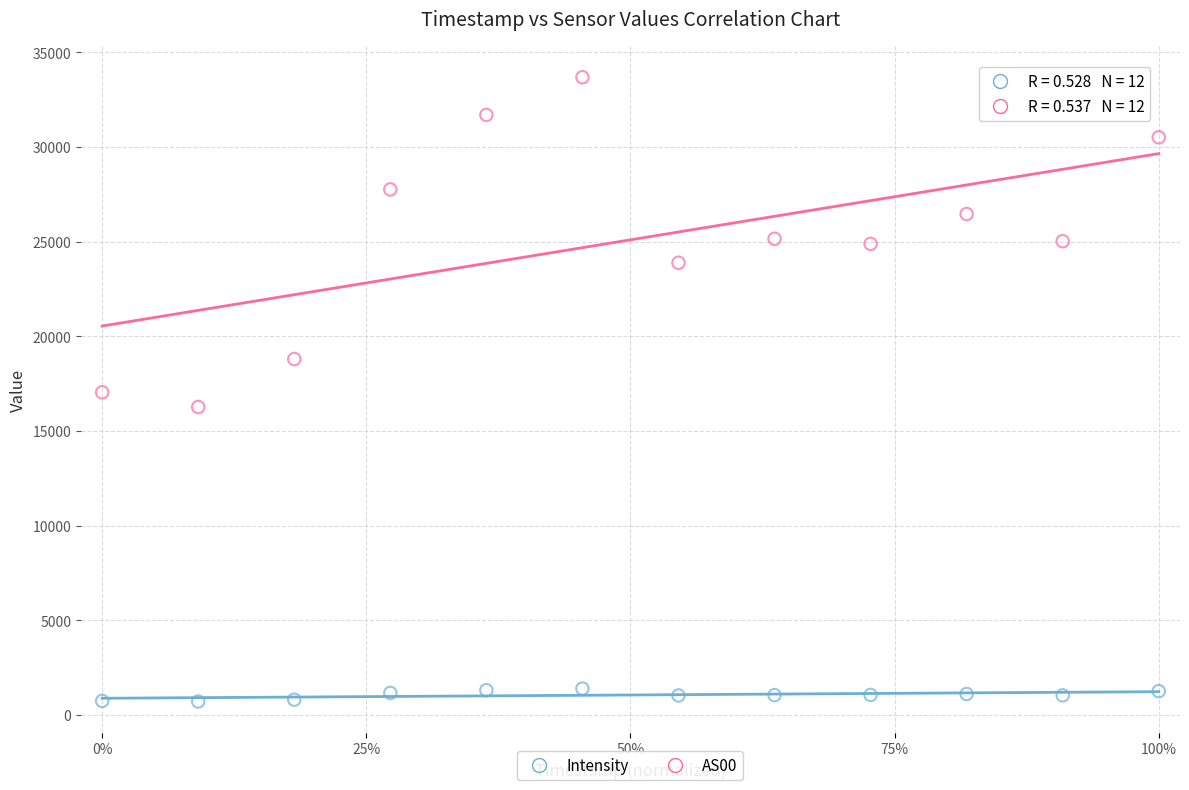

Which series reaches the minimum Y coordinate?

Intensity